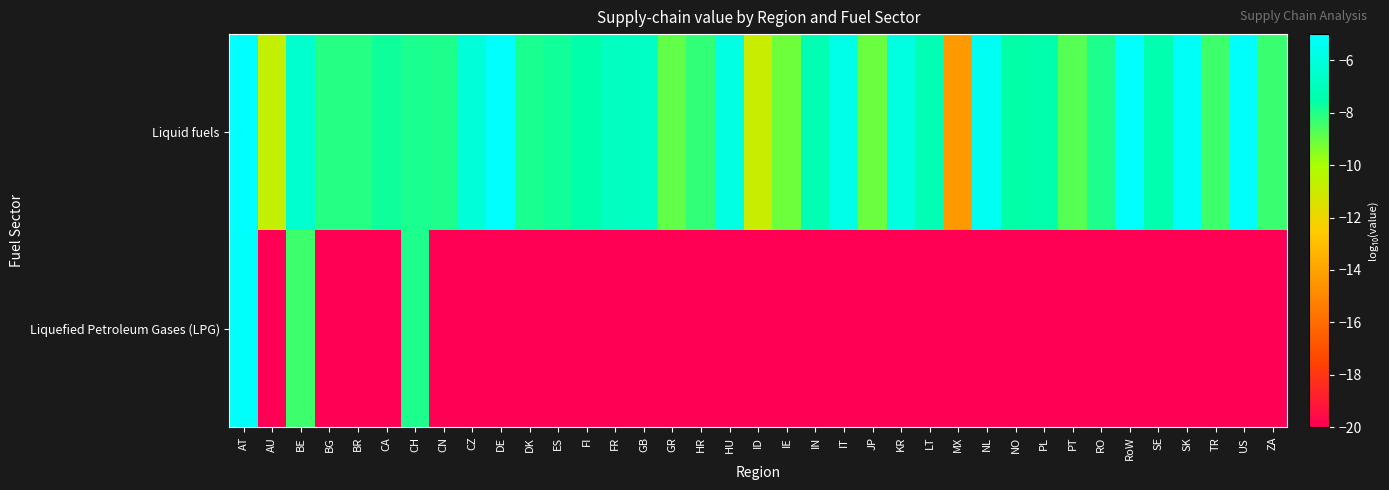

Reading right to left, what are all the values shown in this chart?

Liquid fuels: ZA=-8.4	US=-5.1	TR=-8.4	SK=-5.3	SE=-7.3	RoW=-5.1	RO=-7.9	PT=-8.8	PL=-7.4	NO=-7.6	NL=-5.4	MX=-14.3	LT=-7.2	KR=-5.9	JP=-9.1	IT=-5.7	IN=-7.3	IE=-9.1	ID=-10.9	HU=-5.9	HR=-8.3	GR=-8.9	GB=-6.8	FR=-6.9	FI=-7.5	ES=-7.8	DK=-7.9	DE=-5.1	CZ=-6.1	CN=-8.0	CH=-7.9	CA=-7.7	BR=-8.1	BG=-8.1	BE=-6.4	AU=-10.7	AT=-5.0
Liquefied Petroleum Gases (LPG): ZA=-20.0	US=-20.0	TR=-20.0	SK=-20.0	SE=-20.0	RoW=-20.0	RO=-20.0	PT=-20.0	PL=-20.0	NO=-20.0	NL=-20.0	MX=-20.0	LT=-20.0	KR=-20.0	JP=-20.0	IT=-20.0	IN=-20.0	IE=-20.0	ID=-20.0	HU=-20.0	HR=-20.0	GR=-20.0	GB=-20.0	FR=-20.0	FI=-20.0	ES=-20.0	DK=-20.0	DE=-20.0	CZ=-20.0	CN=-20.0	CH=-8.0	CA=-20.0	BR=-20.0	BG=-20.0	BE=-8.4	AU=-20.0	AT=-5.1